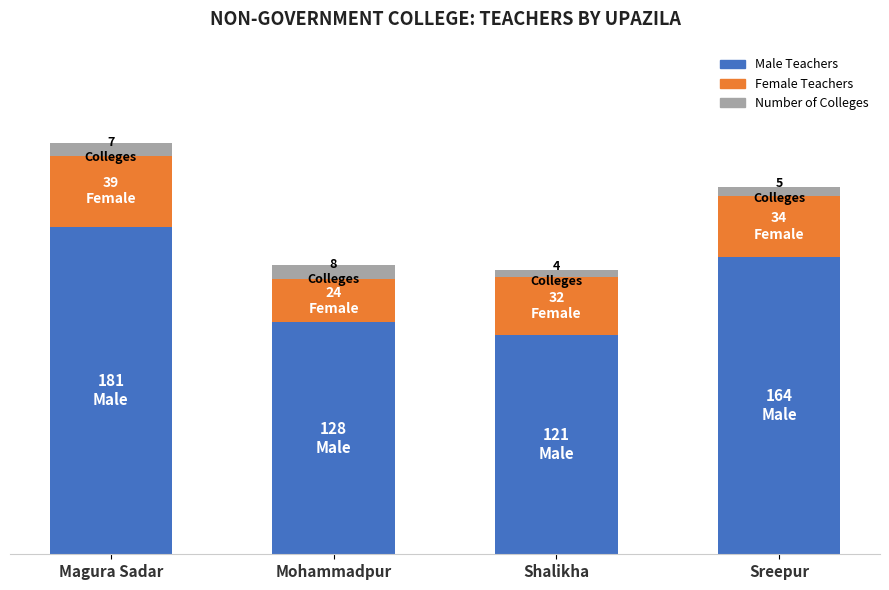

How many Male Teachers values are between 128 and 181?

3